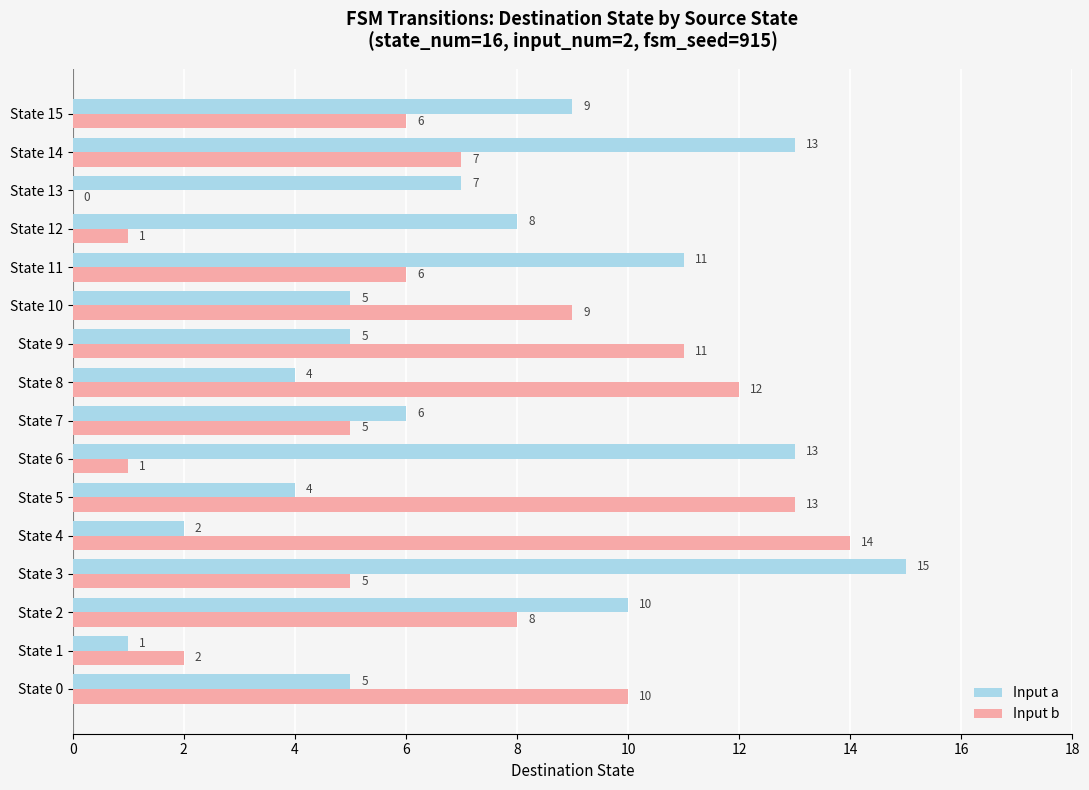

Between State 4 and State 10, which series saw the biggest shift?

Input b